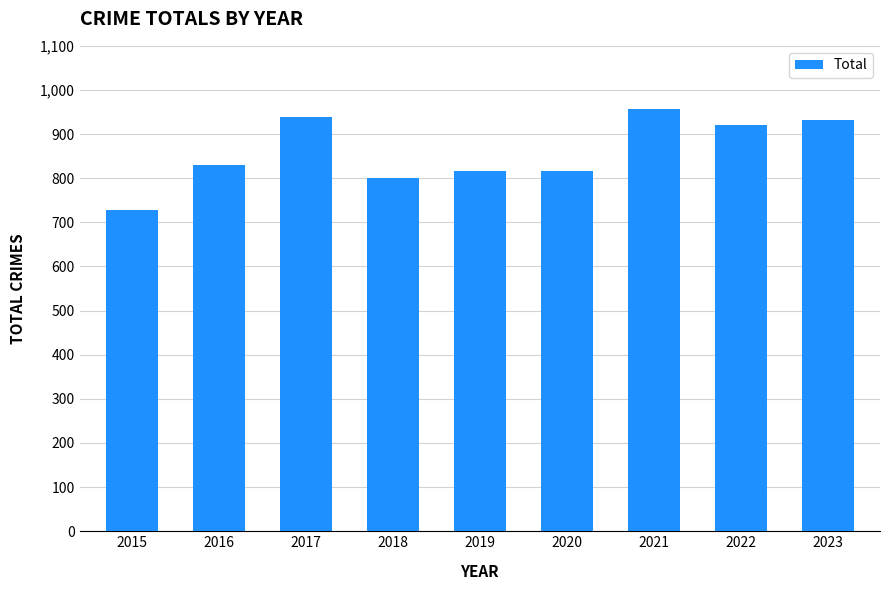

What is the sum of all values?

7740